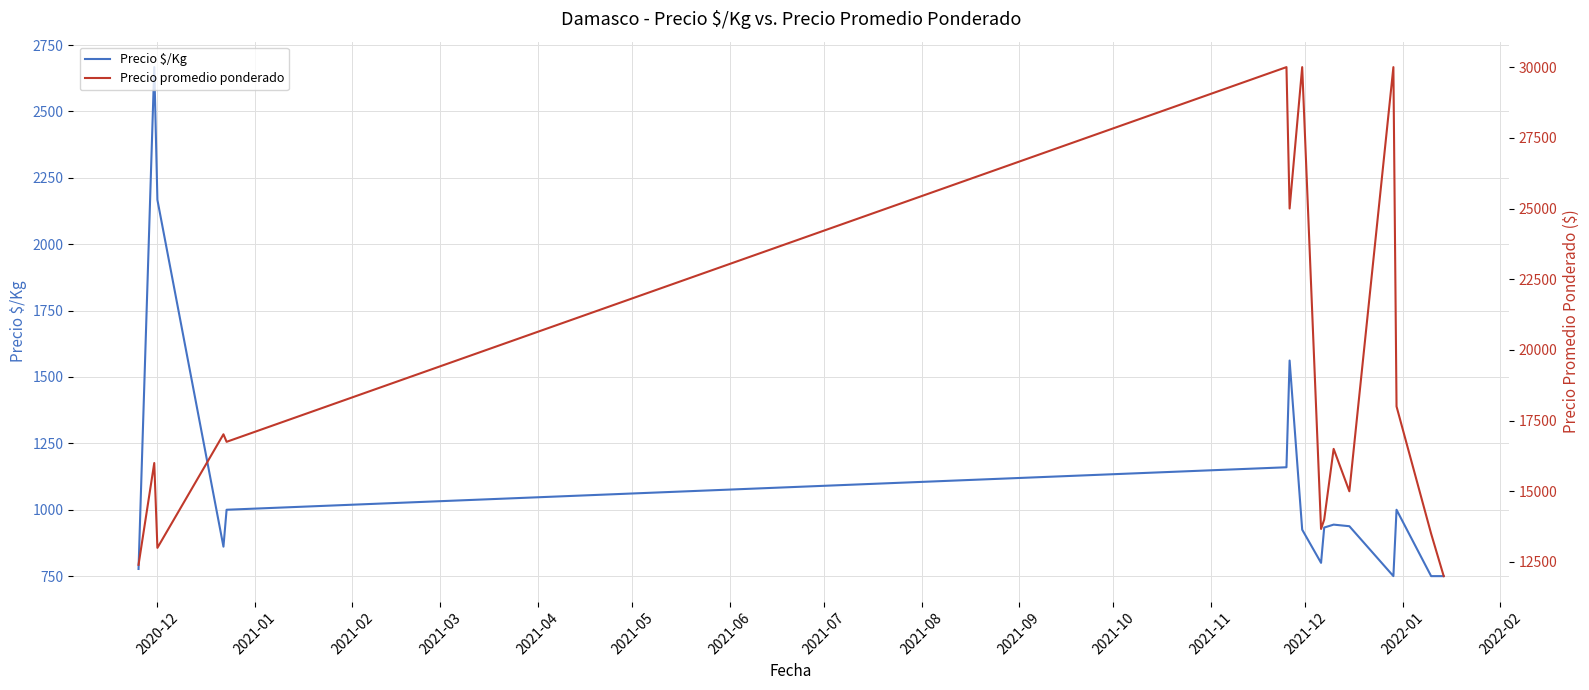

What is the highest value of the Precio $/Kg series?

2667